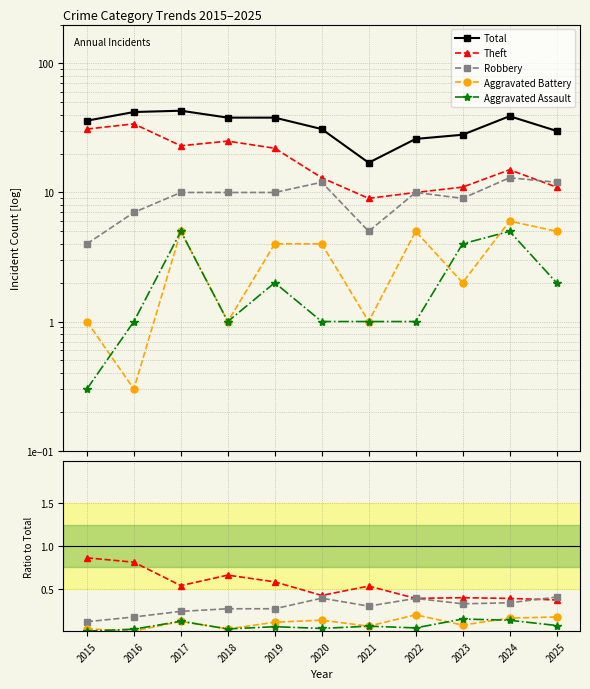

What is the difference between the highest and lowest values at 2015?

36.0